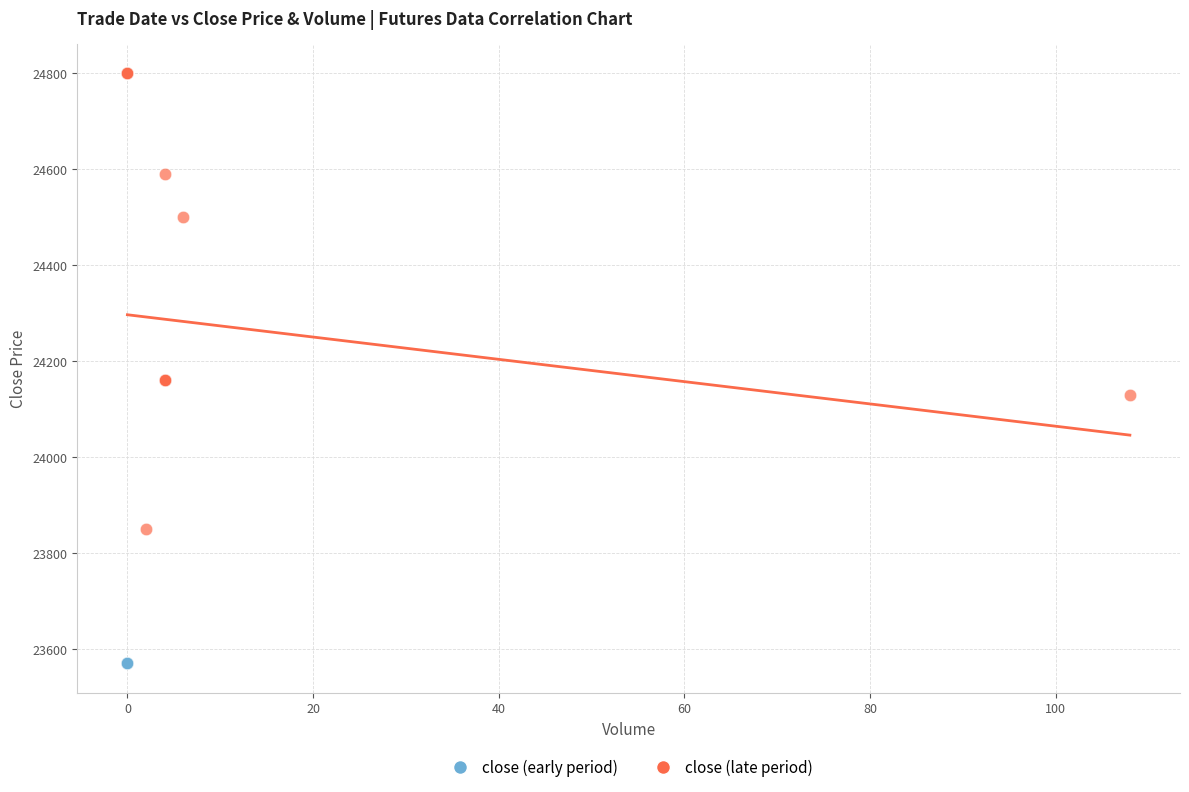

Which series has the largest Y range (max minus min)?

close (early period)